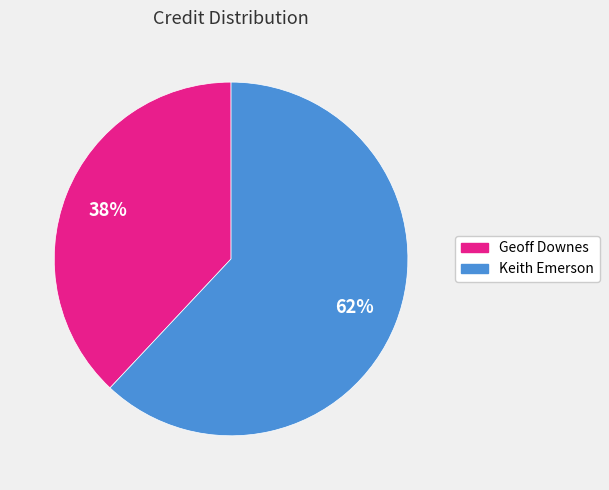

Which category accounts for the majority?

Keith Emerson